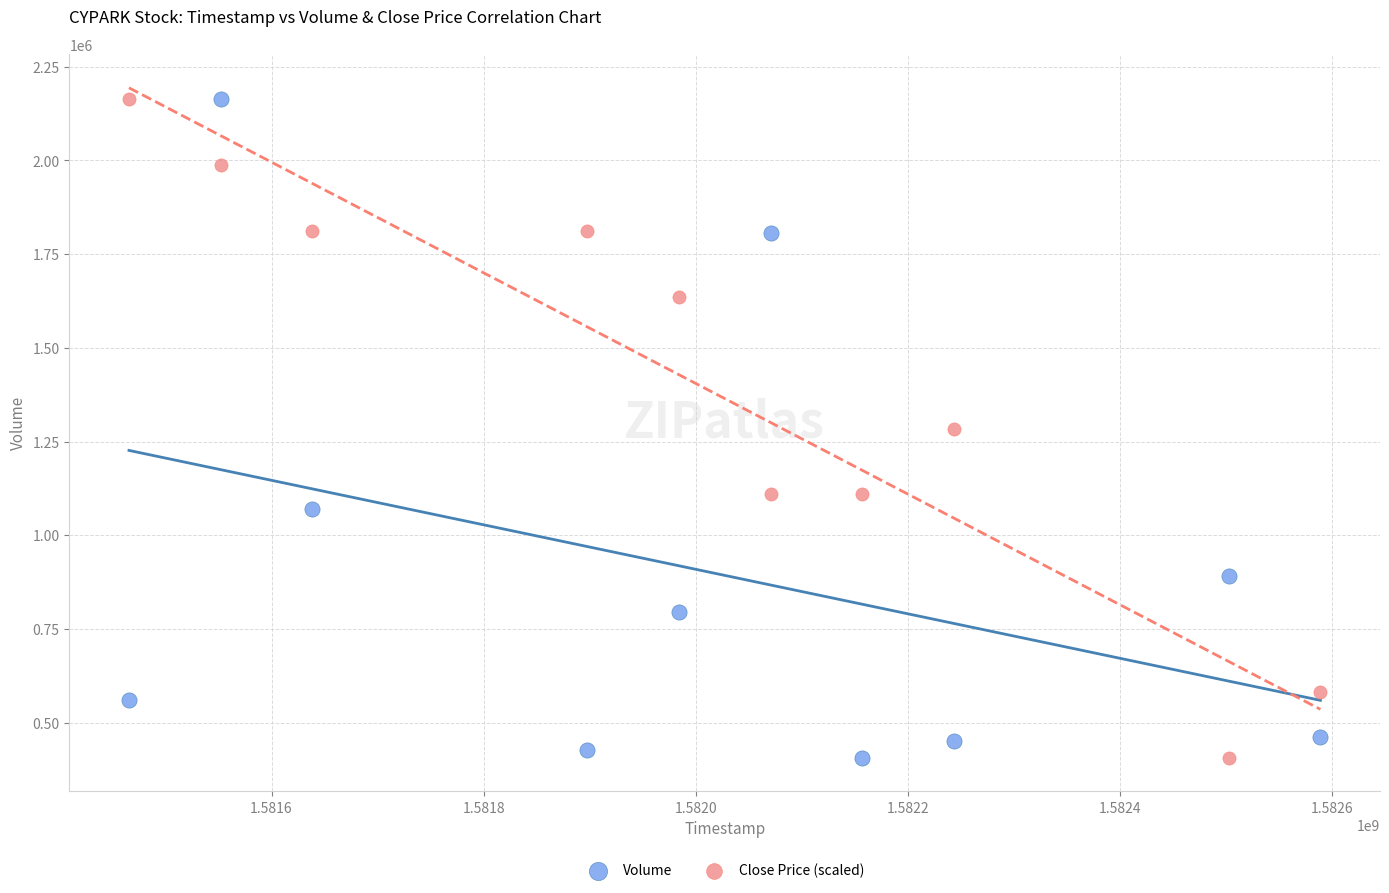

What is the X range (max minus min) for the scatter plot?

1123200.0